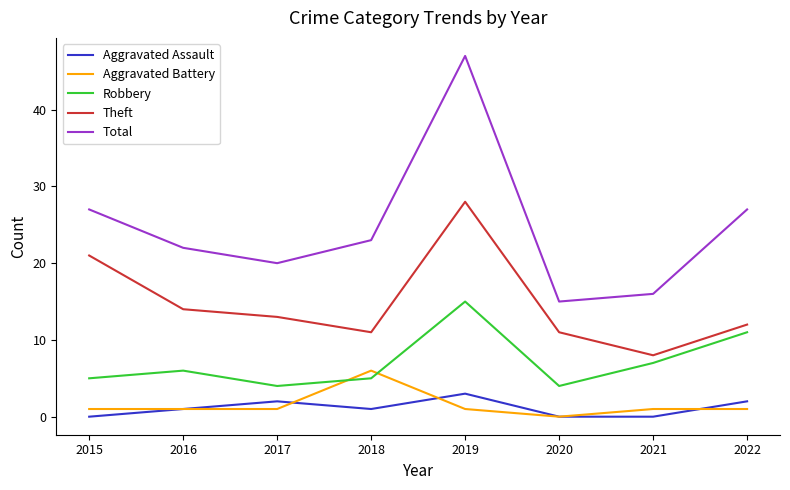

Which series has the largest range (max minus min)?

Total